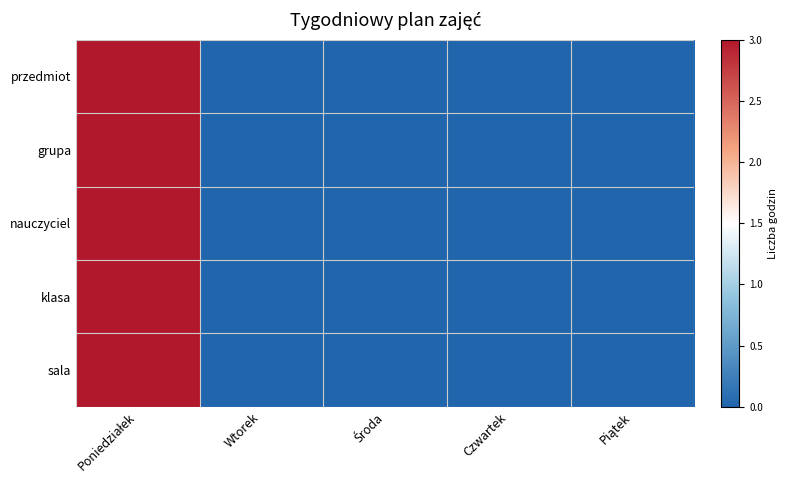

Count the number of data series in this chart.

5